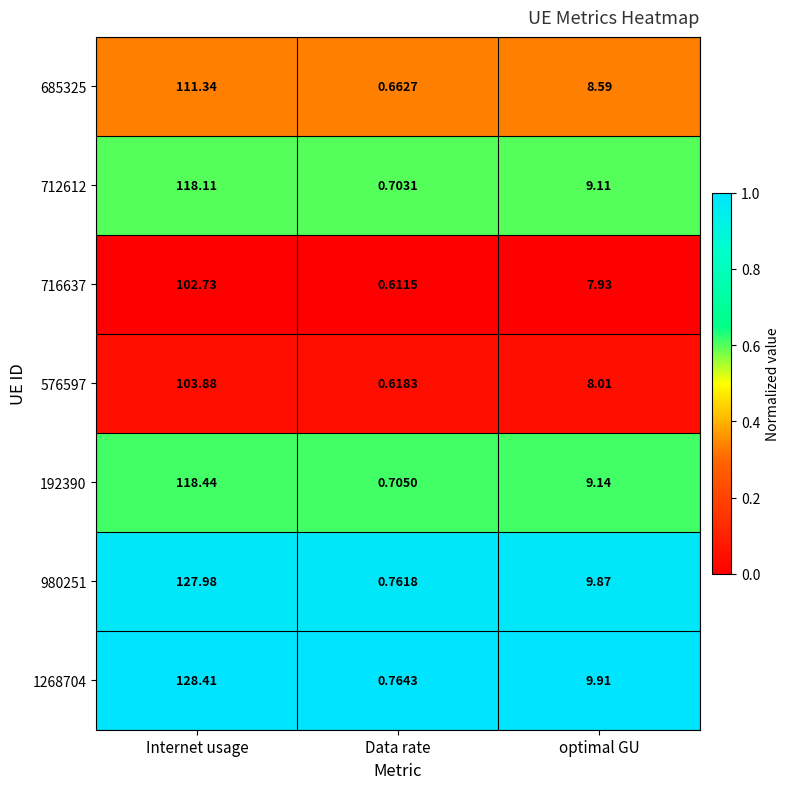

Where does the 980251 series first go above 9?

Internet usage